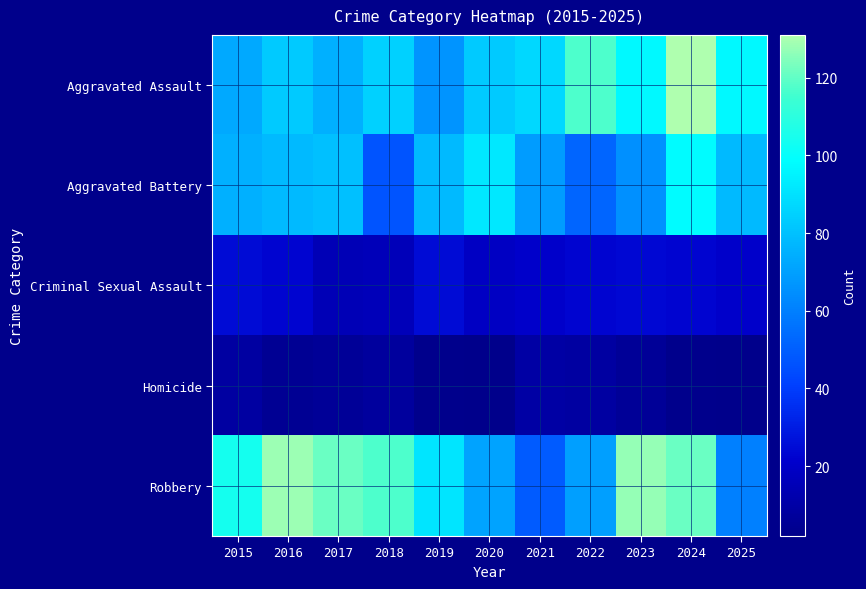

Reading right to left, what are all the values shown in this chart?

Aggravated Assault: 2025=97	2024=131	2023=97	2022=117	2021=87	2020=83	2019=66	2018=85	2017=75	2016=83	2015=73
Aggravated Battery: 2025=78	2024=98	2023=65	2022=52	2021=69	2020=92	2019=78	2018=47	2017=80	2016=78	2015=75
Criminal Sexual Assault: 2025=21	2024=23	2023=24	2022=23	2021=21	2020=19	2019=25	2018=16	2017=15	2016=23	2015=25
Homicide: 2025=2	2024=3	2023=6	2022=9	2021=10	2020=2	2019=3	2018=8	2017=6	2016=5	2015=9
Robbery: 2025=60	2024=121	2023=127	2022=70	2021=49	2020=71	2019=91	2018=117	2017=121	2016=128	2015=104